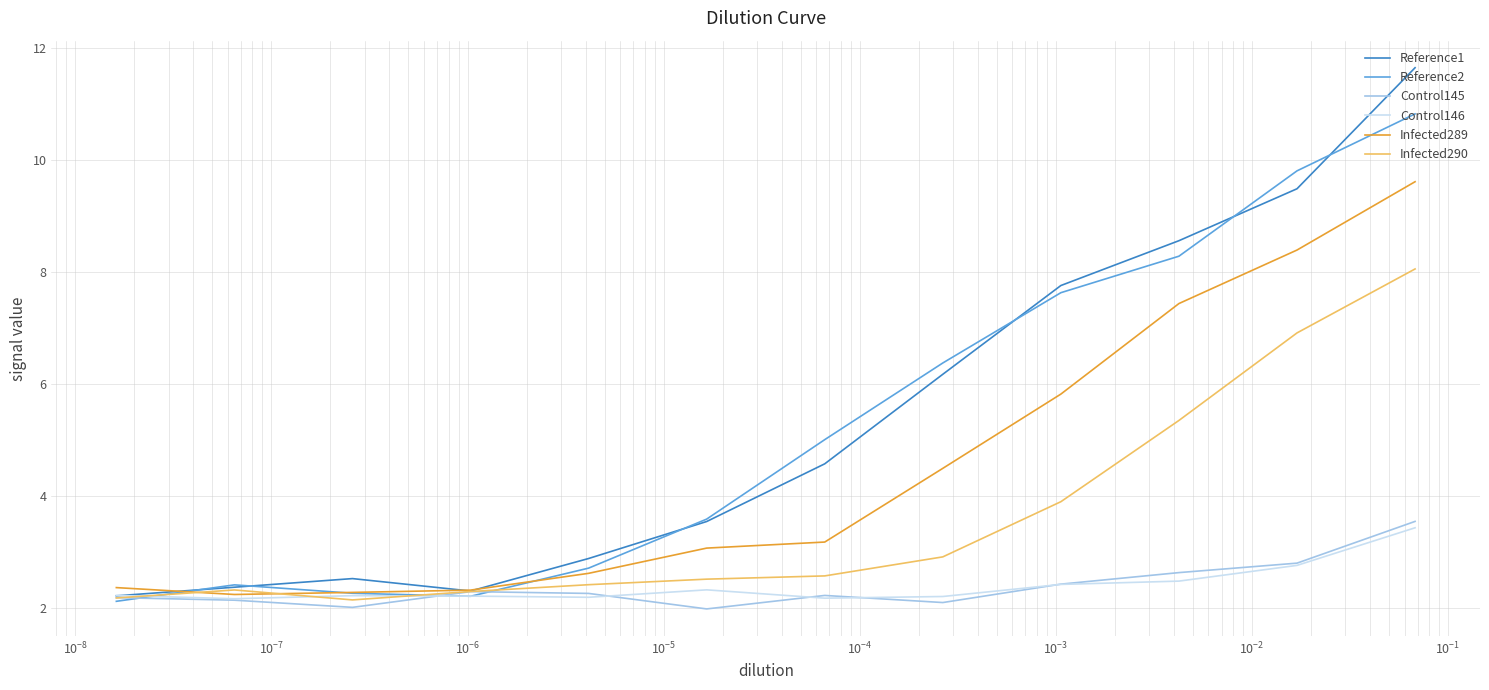

Rank the series by their maximum value, from highest to lowest.

Reference1, Reference2, Infected289, Infected290, Control145, Control146